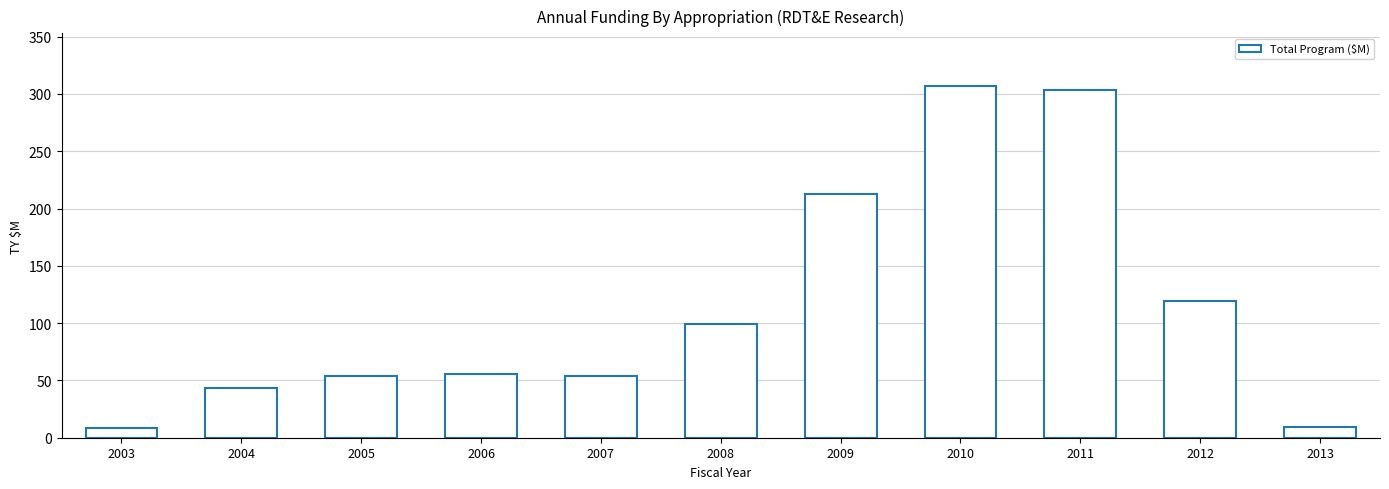

How many bars are there in total?

11